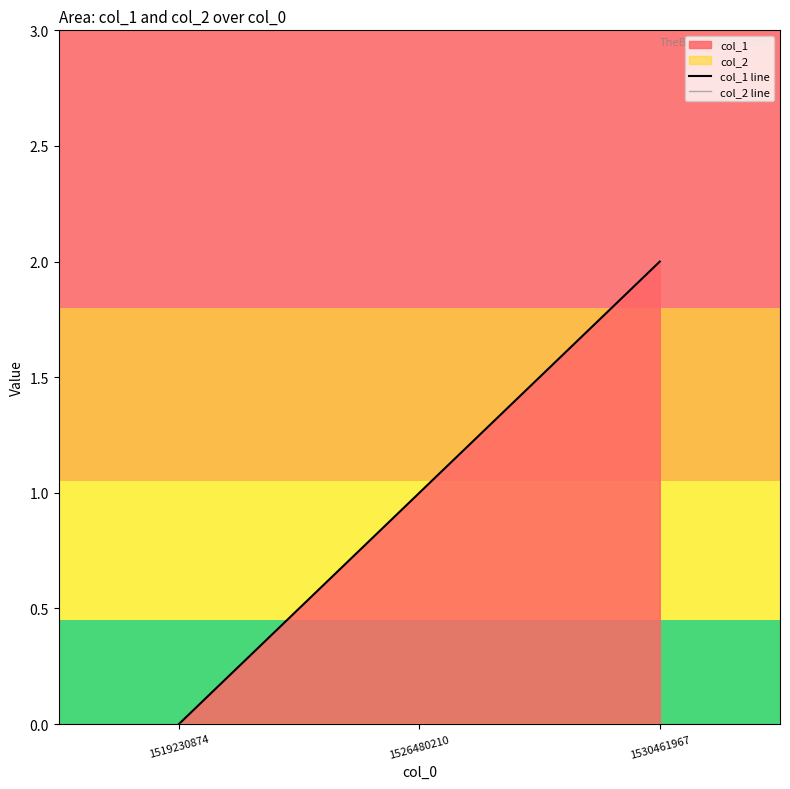

The value of col_1 line at 1526480210 is 0. True or false?

False